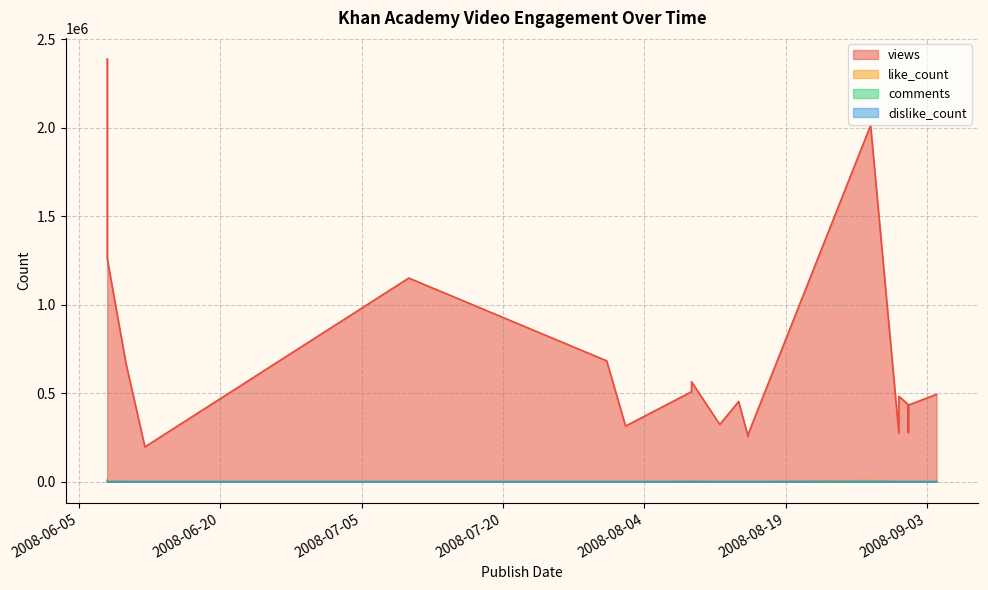

Which has a higher value, 2008-08-09 or 2008-08-28?

2008-08-28